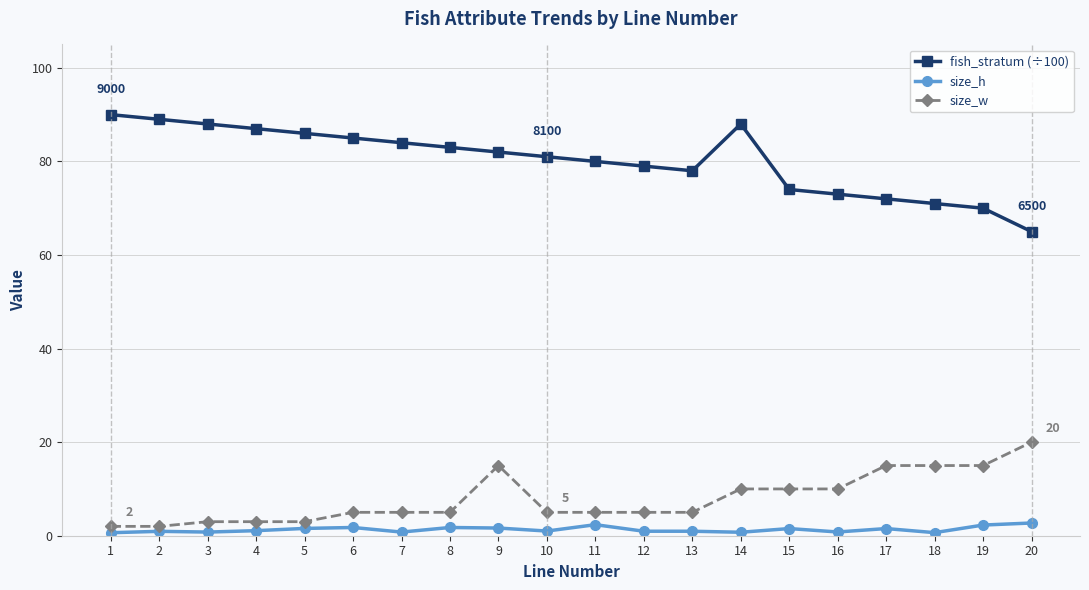

Rank the series at 17 from lowest to highest value.

size_h, size_w, fish_stratum (÷100)